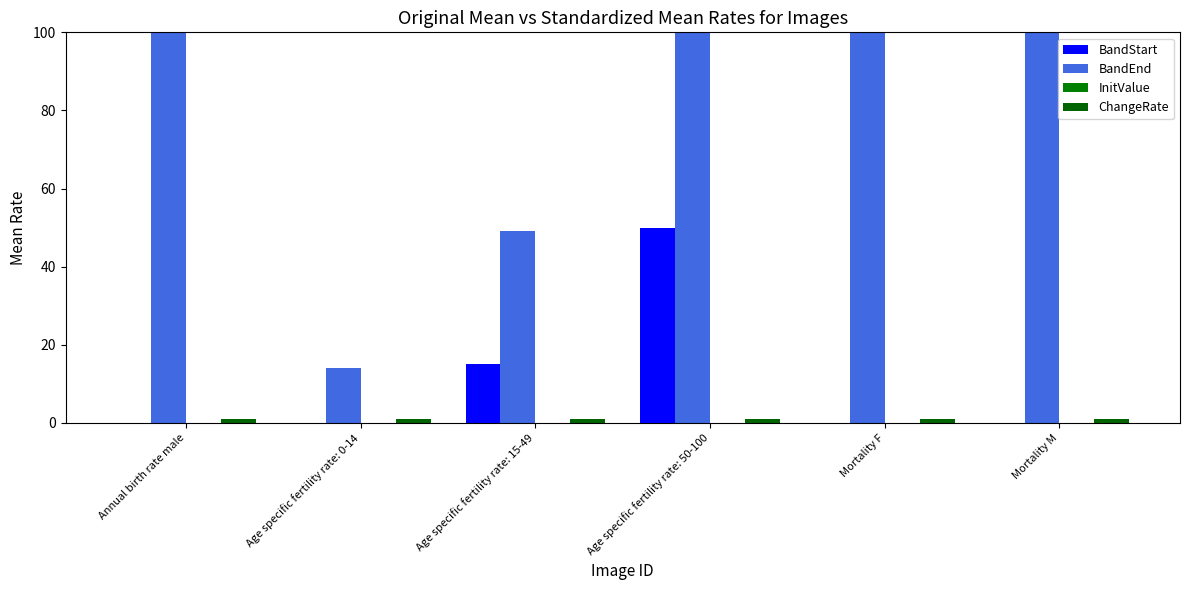

The BandEnd series shows 100.0 at Mortality M. True or false?

True